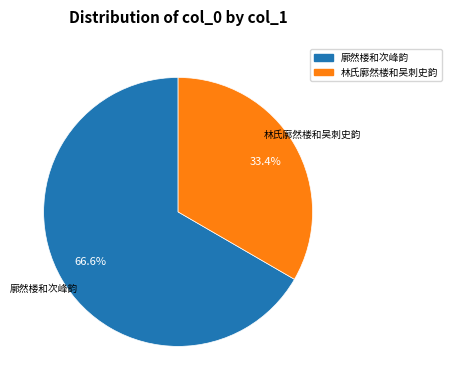

Does any single category account for the majority?

Yes